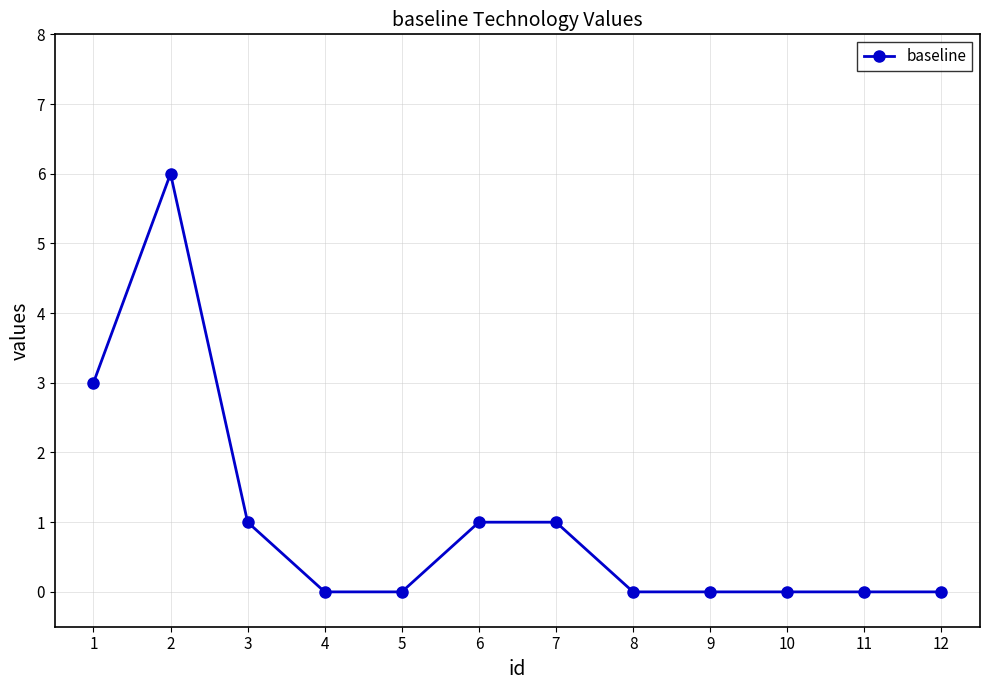

What is the change in value from 2 to 12?

-6